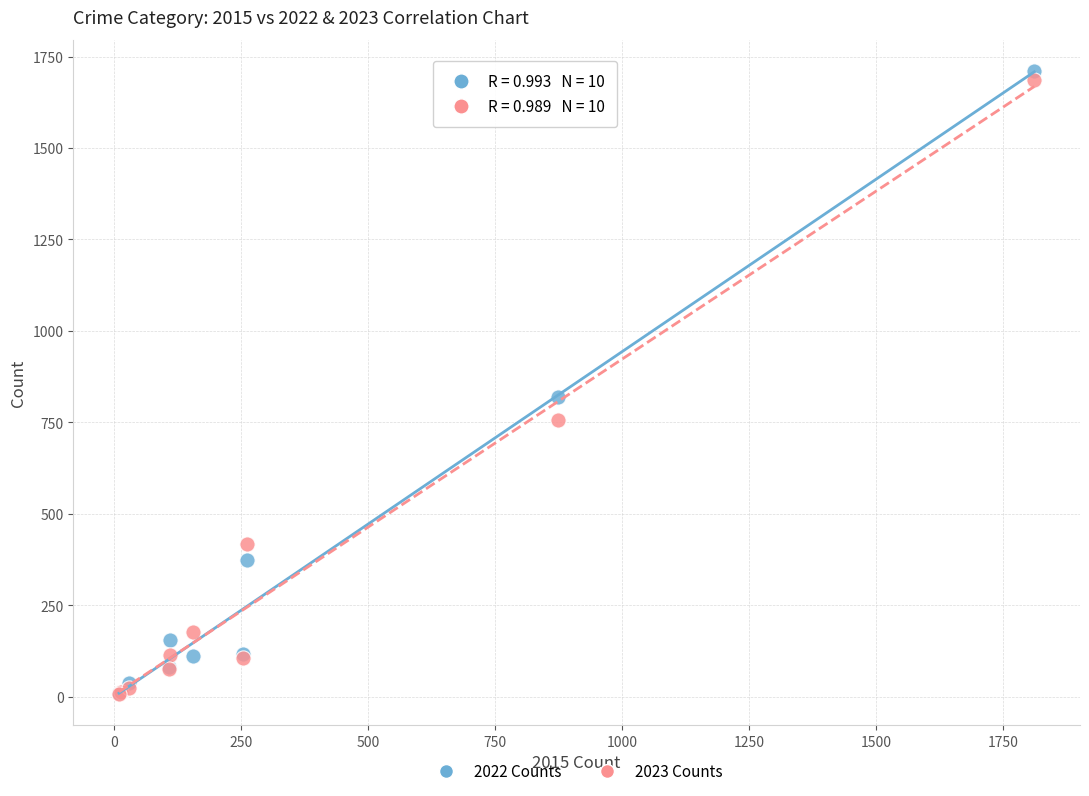

What are all the series names shown in the legend?

2022 Counts, 2023 Counts